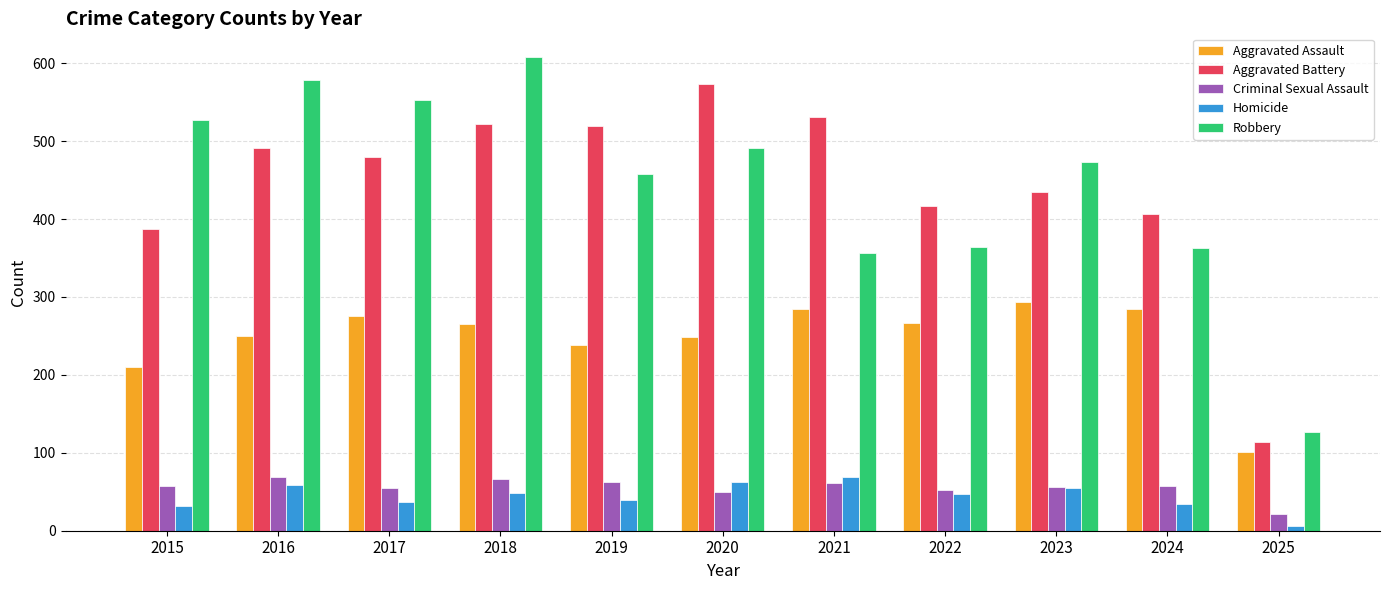

How many values in the Aggravated Assault series are below 265?

5